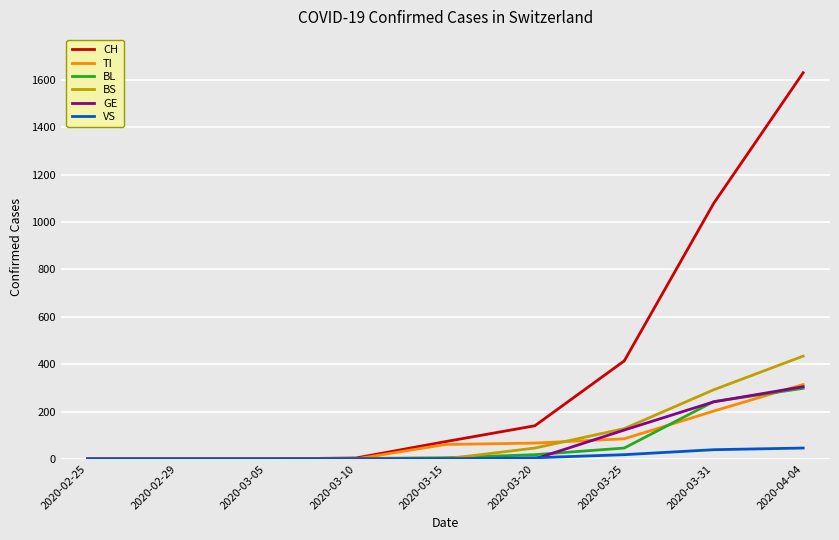

The value of TI at 2020-02-25 is 156. True or false?

False